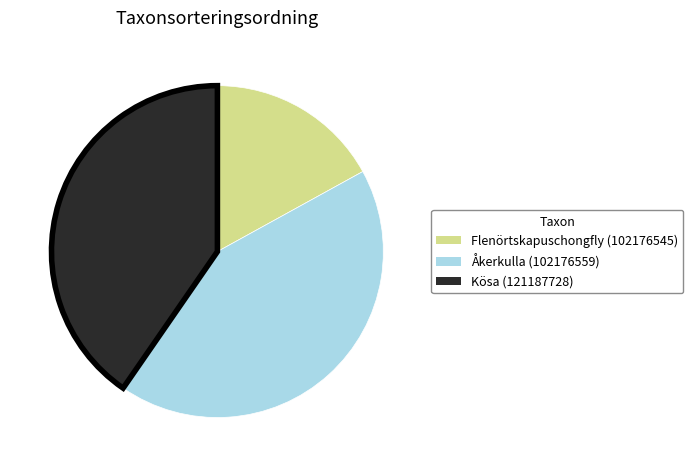

How many segments does this pie chart have?

3